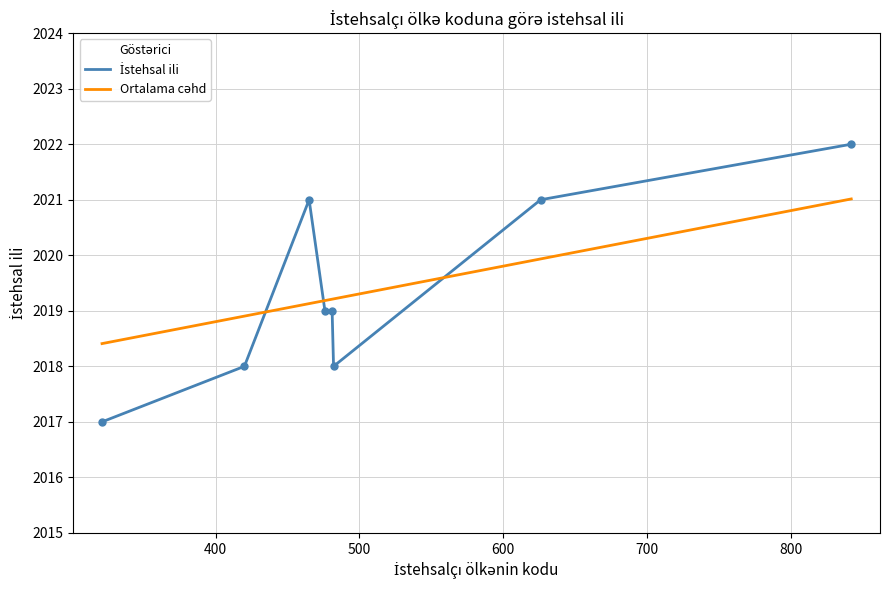

What is the greatest value displayed?

2022.0